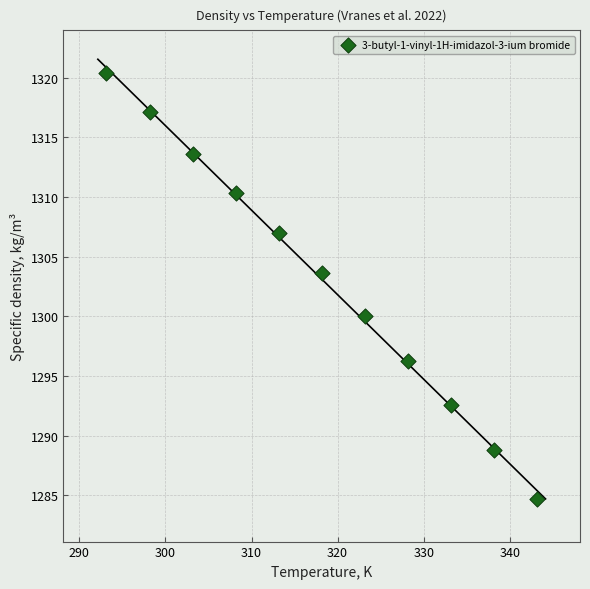

What is the average Y value?

1303.1